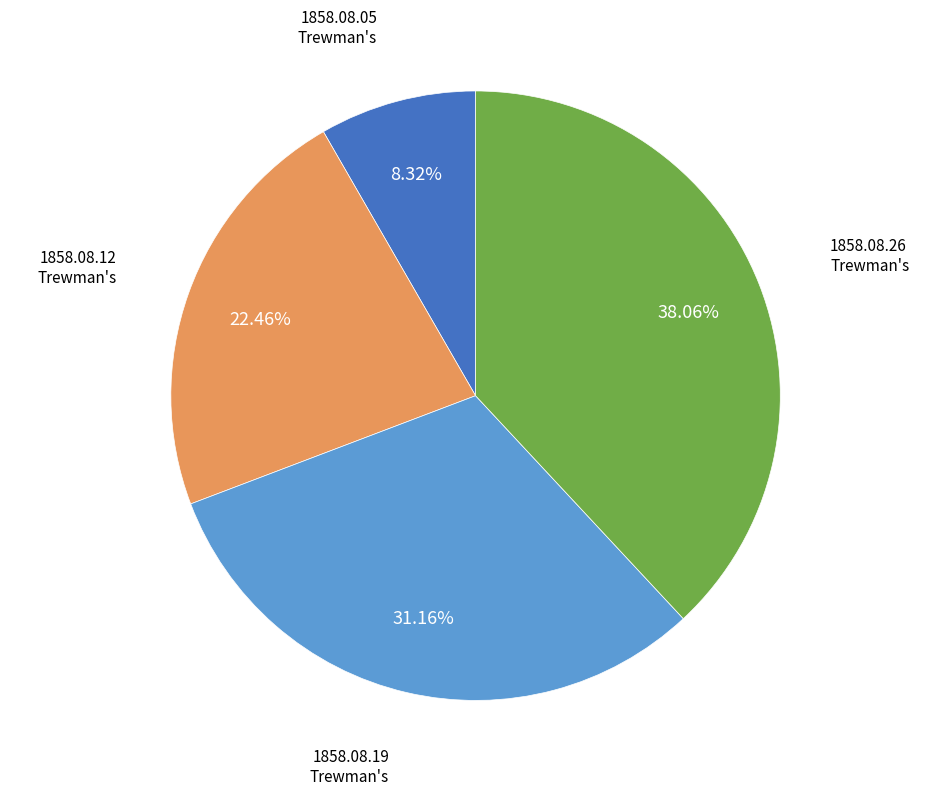

Does any single category account for the majority?

No